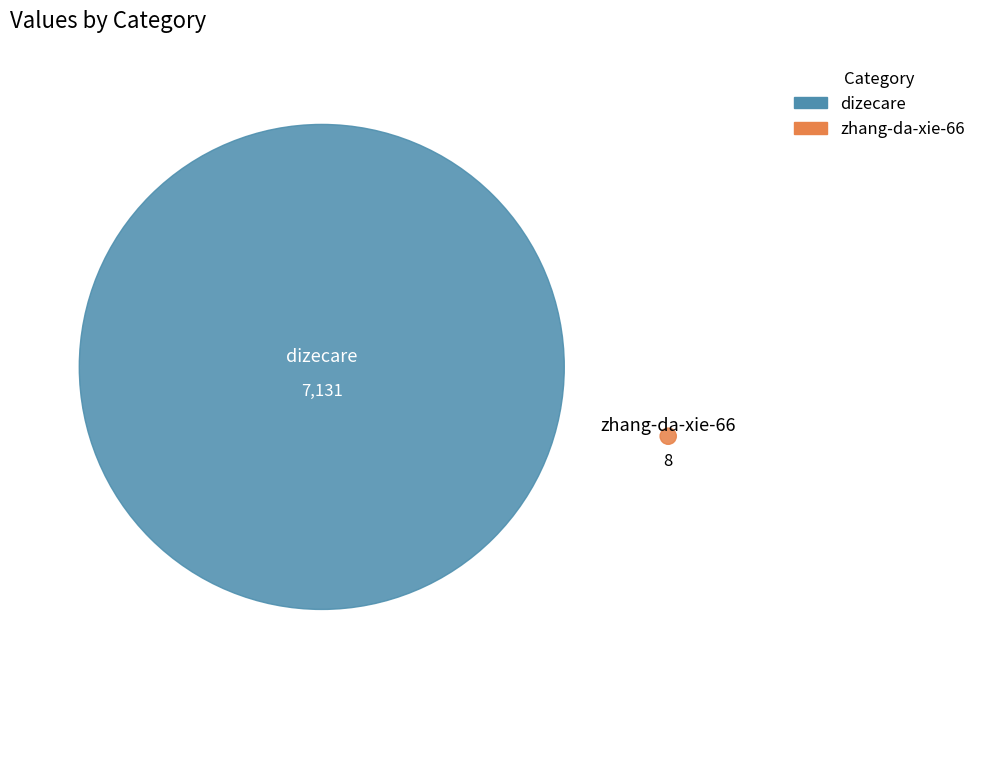

True or false: zhang-da-xie-66 accounts for 13% of the total.

False